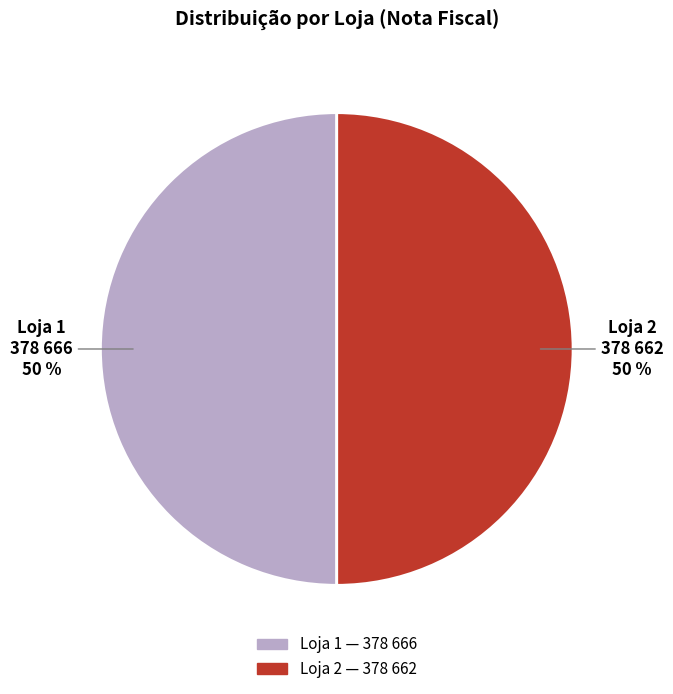

To the nearest percent, what percentage of the pie is Loja 1?

50%